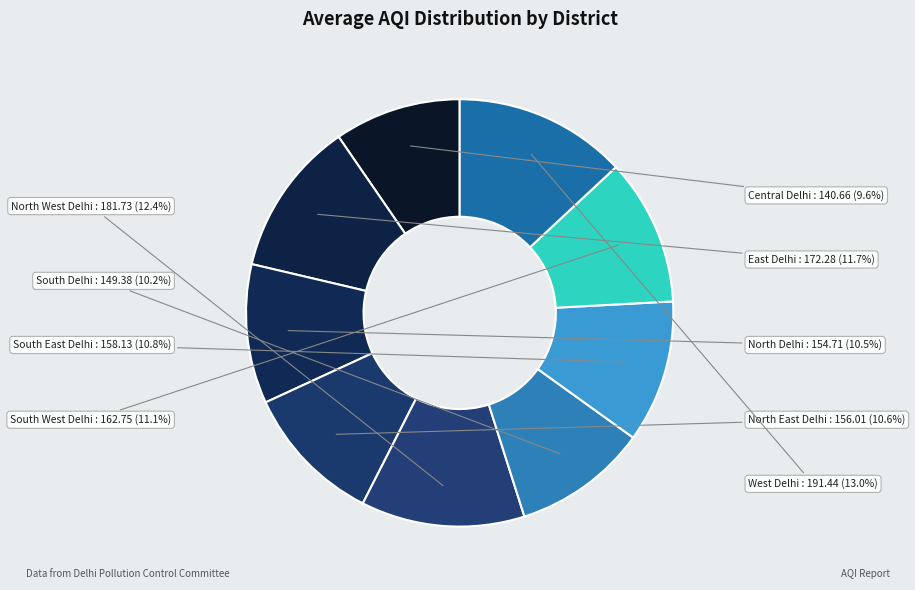

How many slices are in this pie chart?

9